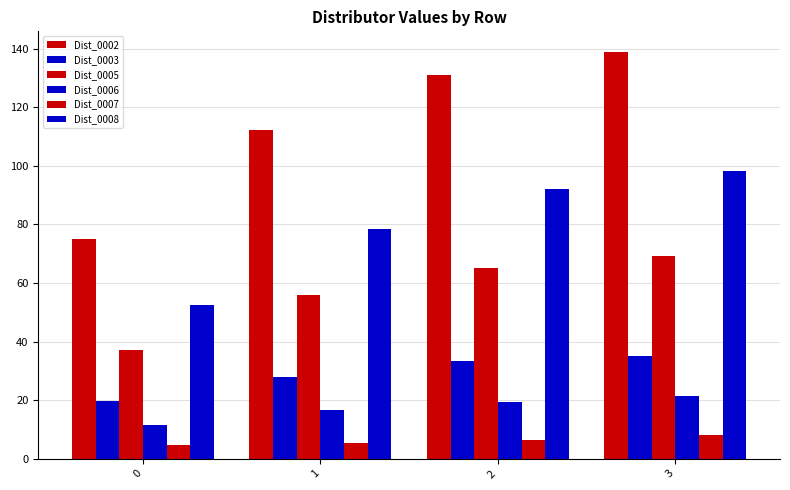

Reading left to right, extract all data points from this chart.

Dist_0002: 75.0	112.3	131.0	139.0
Dist_0003: 19.9	27.9	33.5	35.2
Dist_0005: 37.2	55.9	65.0	69.1
Dist_0006: 11.6	16.7	19.2	21.3
Dist_0007: 4.6	5.2	6.3	8.0
Dist_0008: 52.6	78.6	92.1	98.2